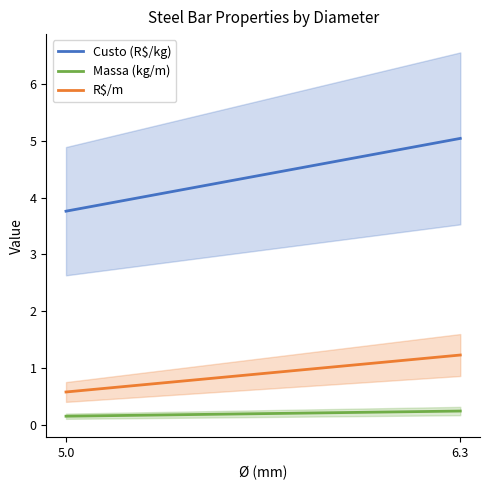

What is the sum of the R$/m values at 6.3 and 5?

1.8